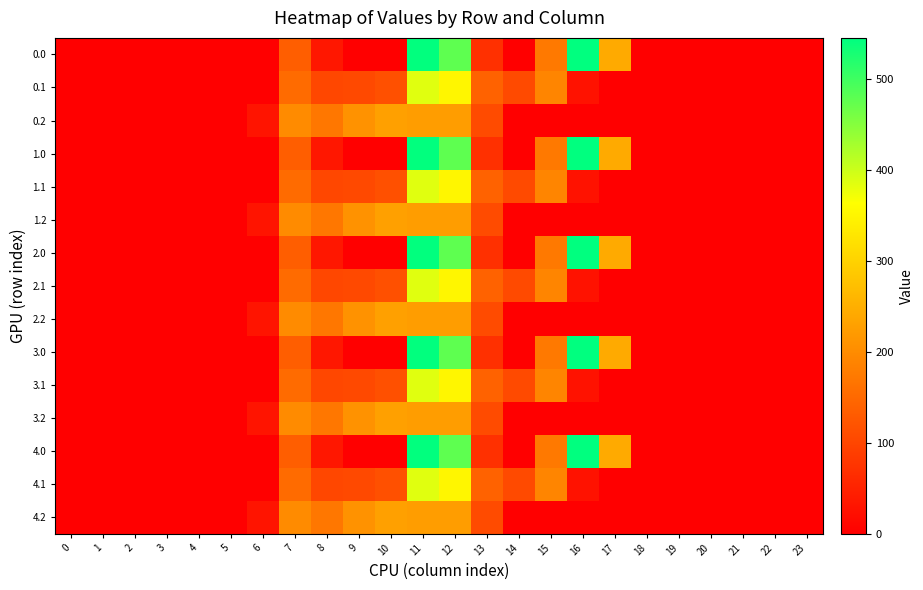

Reading left to right, list all the values displayed in this chart.

0.0: 0=0.0	1=0.0	2=0.0	3=0.0	4=0.0	5=0.0	6=0.0	7=134.3	8=35.0	9=0.0	10=0.0	11=544.3	12=477.2	13=70.2	14=0.3	15=172.8	16=545.4	17=243.5	18=0.0	19=0.0	20=0.0	21=0.0	22=0.0	23=0.0
0.1: 0=0.0	1=0.0	2=0.0	3=0.0	4=0.0	5=0.0	6=0.0	7=153.2	8=102.3	9=104.8	10=114.0	11=384.7	12=350.8	13=141.2	14=105.5	15=190.4	16=26.8	17=0.0	18=0.0	19=0.0	20=0.0	21=0.0	22=0.0	23=0.0
0.2: 0=0.0	1=0.0	2=0.0	3=0.0	4=0.0	5=0.0	6=29.3	7=199.0	8=169.5	9=209.6	10=228.0	11=225.2	12=224.3	13=107.8	14=0.0	15=0.0	16=0.0	17=0.0	18=0.0	19=0.0	20=0.0	21=0.0	22=0.0	23=0.0
1.0: 0=0.0	1=0.0	2=0.0	3=0.0	4=0.0	5=0.0	6=0.0	7=134.3	8=35.0	9=0.0	10=0.0	11=544.3	12=477.2	13=70.2	14=0.3	15=172.8	16=545.4	17=243.5	18=0.0	19=0.0	20=0.0	21=0.0	22=0.0	23=0.0
1.1: 0=0.0	1=0.0	2=0.0	3=0.0	4=0.0	5=0.0	6=0.0	7=153.2	8=102.3	9=104.8	10=114.0	11=384.7	12=350.8	13=141.2	14=105.5	15=190.4	16=26.8	17=0.0	18=0.0	19=0.0	20=0.0	21=0.0	22=0.0	23=0.0
1.2: 0=0.0	1=0.0	2=0.0	3=0.0	4=0.0	5=0.0	6=29.3	7=199.0	8=169.5	9=209.6	10=228.0	11=225.2	12=224.3	13=107.8	14=0.0	15=0.0	16=0.0	17=0.0	18=0.0	19=0.0	20=0.0	21=0.0	22=0.0	23=0.0
2.0: 0=0.0	1=0.0	2=0.0	3=0.0	4=0.0	5=0.0	6=0.0	7=134.3	8=35.0	9=0.0	10=0.0	11=544.3	12=477.2	13=70.2	14=0.3	15=172.8	16=545.4	17=243.5	18=0.0	19=0.0	20=0.0	21=0.0	22=0.0	23=0.0
2.1: 0=0.0	1=0.0	2=0.0	3=0.0	4=0.0	5=0.0	6=0.0	7=153.2	8=102.3	9=104.8	10=114.0	11=384.7	12=350.8	13=141.2	14=105.5	15=190.4	16=26.8	17=0.0	18=0.0	19=0.0	20=0.0	21=0.0	22=0.0	23=0.0
2.2: 0=0.0	1=0.0	2=0.0	3=0.0	4=0.0	5=0.0	6=29.3	7=199.0	8=169.5	9=209.6	10=228.0	11=225.2	12=224.3	13=107.8	14=0.0	15=0.0	16=0.0	17=0.0	18=0.0	19=0.0	20=0.0	21=0.0	22=0.0	23=0.0
3.0: 0=0.0	1=0.0	2=0.0	3=0.0	4=0.0	5=0.0	6=0.0	7=134.3	8=35.0	9=0.0	10=0.0	11=544.3	12=477.2	13=70.2	14=0.3	15=172.8	16=545.4	17=243.5	18=0.0	19=0.0	20=0.0	21=0.0	22=0.0	23=0.0
3.1: 0=0.0	1=0.0	2=0.0	3=0.0	4=0.0	5=0.0	6=0.0	7=153.2	8=102.3	9=104.8	10=114.0	11=384.7	12=350.8	13=141.2	14=105.5	15=190.4	16=26.8	17=0.0	18=0.0	19=0.0	20=0.0	21=0.0	22=0.0	23=0.0
3.2: 0=0.0	1=0.0	2=0.0	3=0.0	4=0.0	5=0.0	6=29.3	7=199.0	8=169.5	9=209.6	10=228.0	11=225.2	12=224.3	13=107.8	14=0.0	15=0.0	16=0.0	17=0.0	18=0.0	19=0.0	20=0.0	21=0.0	22=0.0	23=0.0
4.0: 0=0.0	1=0.0	2=0.0	3=0.0	4=0.0	5=0.0	6=0.0	7=134.3	8=35.0	9=0.0	10=0.0	11=544.3	12=477.2	13=70.2	14=0.3	15=172.8	16=545.4	17=243.5	18=0.0	19=0.0	20=0.0	21=0.0	22=0.0	23=0.0
4.1: 0=0.0	1=0.0	2=0.0	3=0.0	4=0.0	5=0.0	6=0.0	7=153.2	8=102.3	9=104.8	10=114.0	11=384.7	12=350.8	13=141.2	14=105.5	15=190.4	16=26.8	17=0.0	18=0.0	19=0.0	20=0.0	21=0.0	22=0.0	23=0.0
4.2: 0=0.0	1=0.0	2=0.0	3=0.0	4=0.0	5=0.0	6=29.3	7=199.0	8=169.5	9=209.6	10=228.0	11=225.2	12=224.3	13=107.8	14=0.0	15=0.0	16=0.0	17=0.0	18=0.0	19=0.0	20=0.0	21=0.0	22=0.0	23=0.0